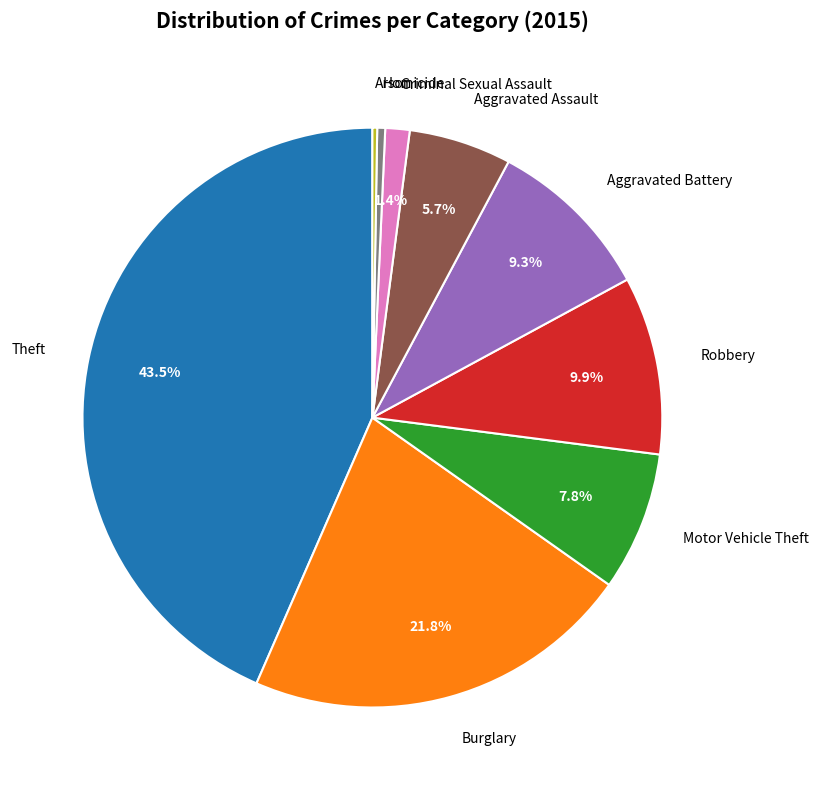

Is there any slice that represents more than half of the pie?

No